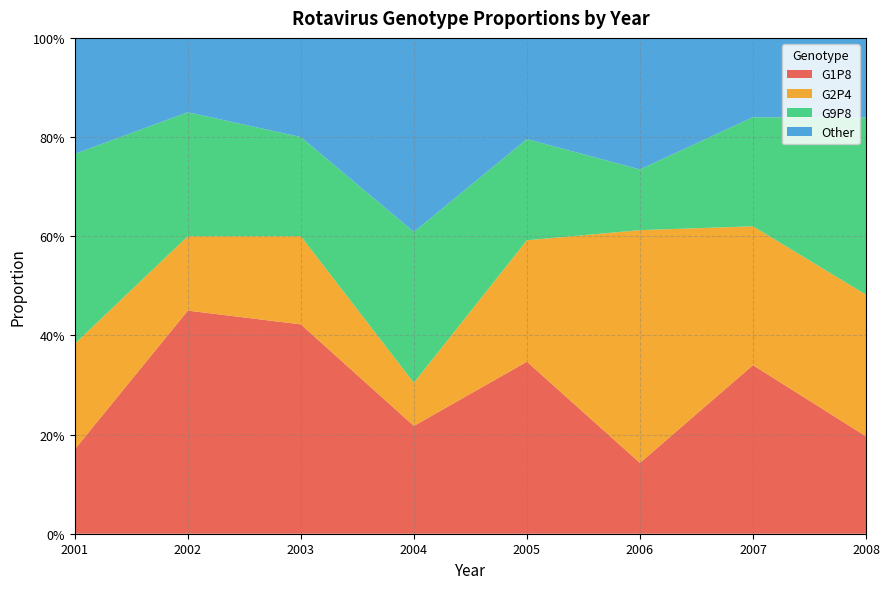

Reading right to left, list all the values displayed in this chart.

G1P8: 0.2	0.3	0.1	0.3	0.2	0.4	0.5	0.2
G2P4: 0.3	0.3	0.5	0.2	0.1	0.2	0.1	0.2
G9P8: 0.4	0.2	0.1	0.2	0.3	0.2	0.2	0.4
Other: 0.2	0.2	0.3	0.2	0.4	0.2	0.1	0.2